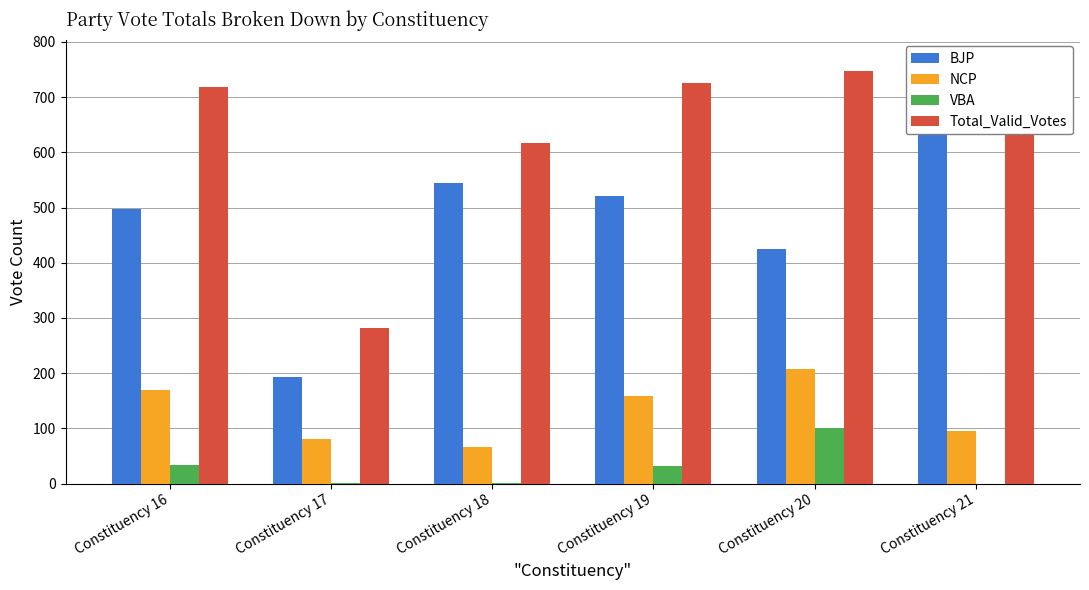

What is the total value across all series at Constituency 16?

1418